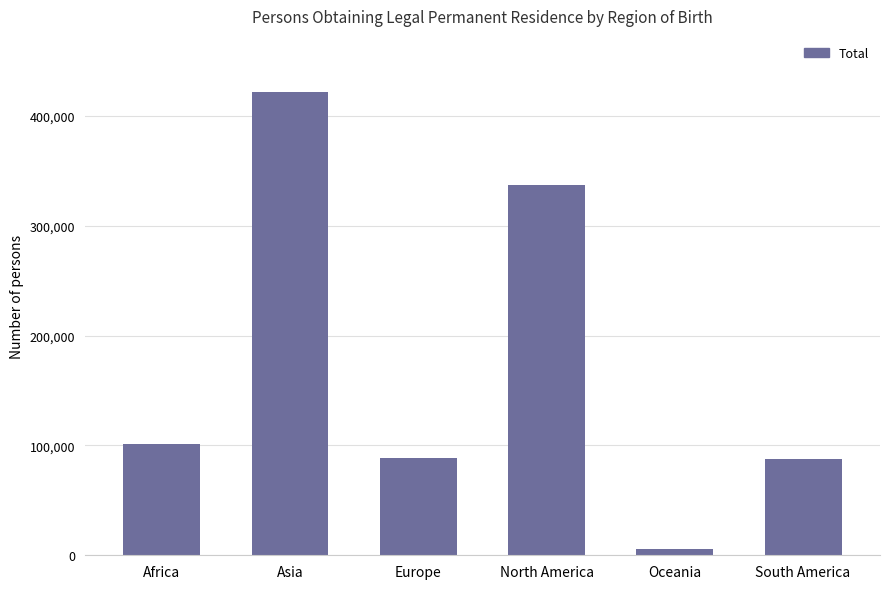

How many data points are less than 101355?

3